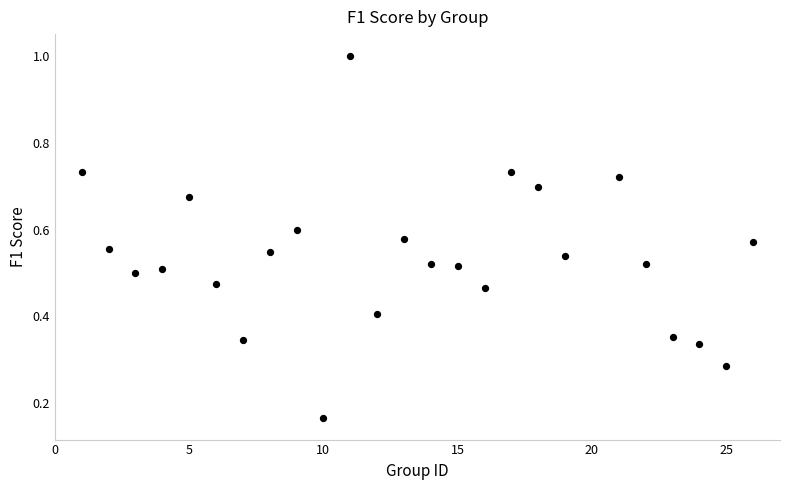

What is the range of Y values (max minus min)?

0.8